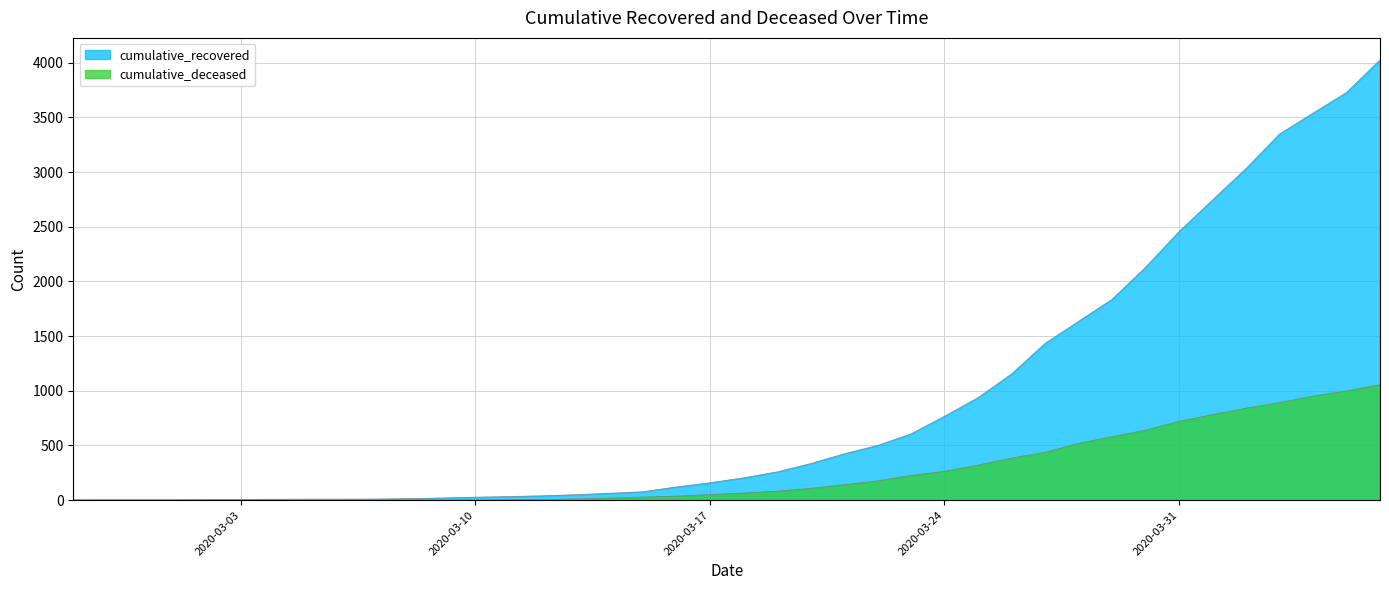

True or false: cumulative_deceased has a value of 2 at 2020-03-07.

False